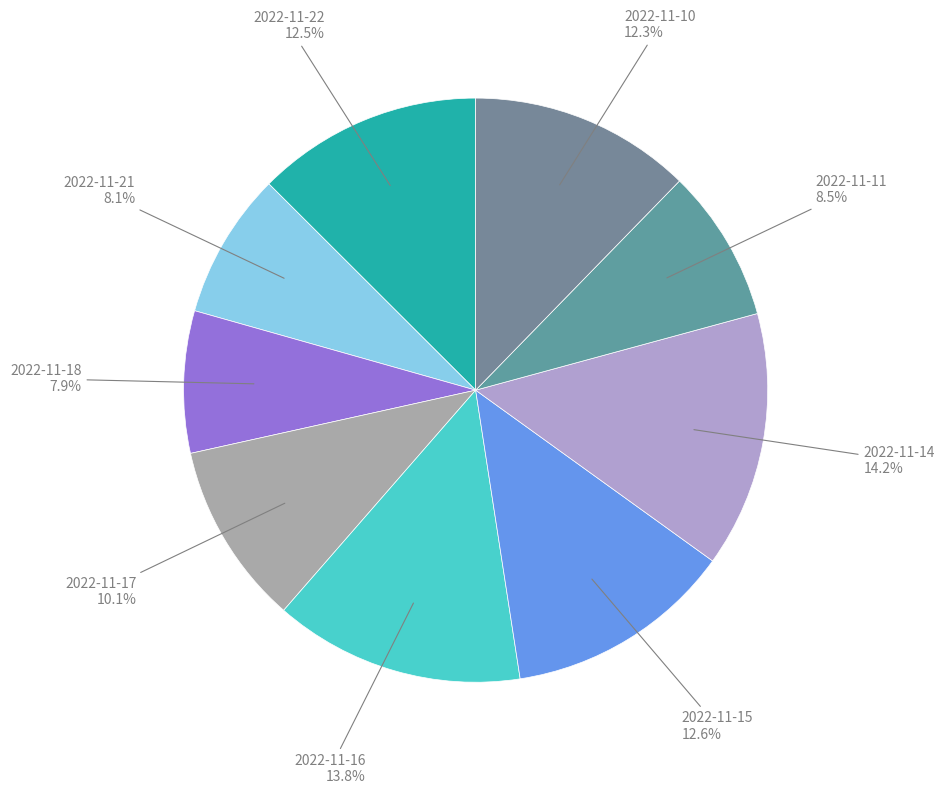

Is the sum of 2022-11-18 and 2022-11-17 greater than half?

No